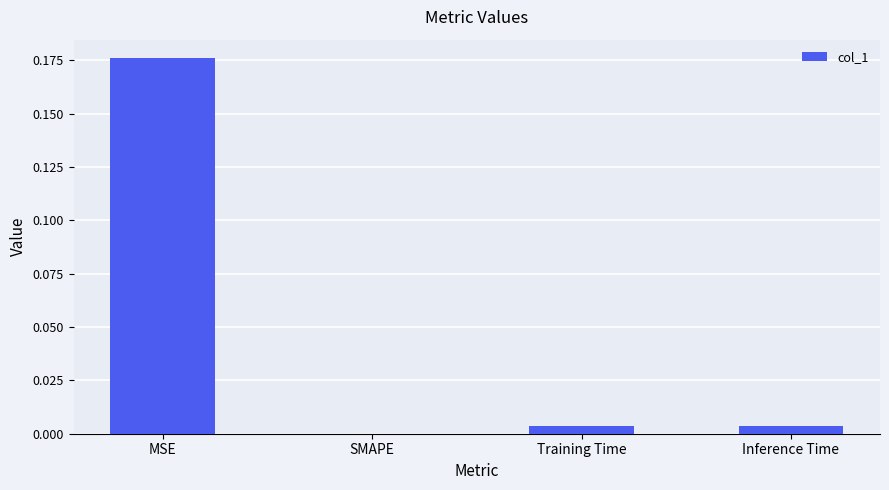

Which category has the highest value across all series?

MSE